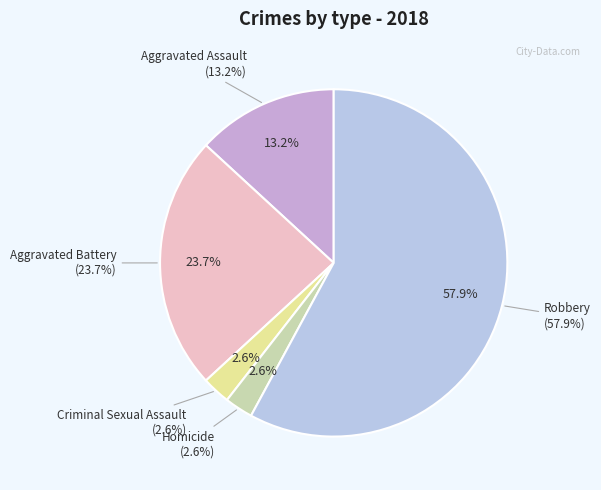

The Criminal Sexual Assault slice represents 3% of the pie. True or false?

True